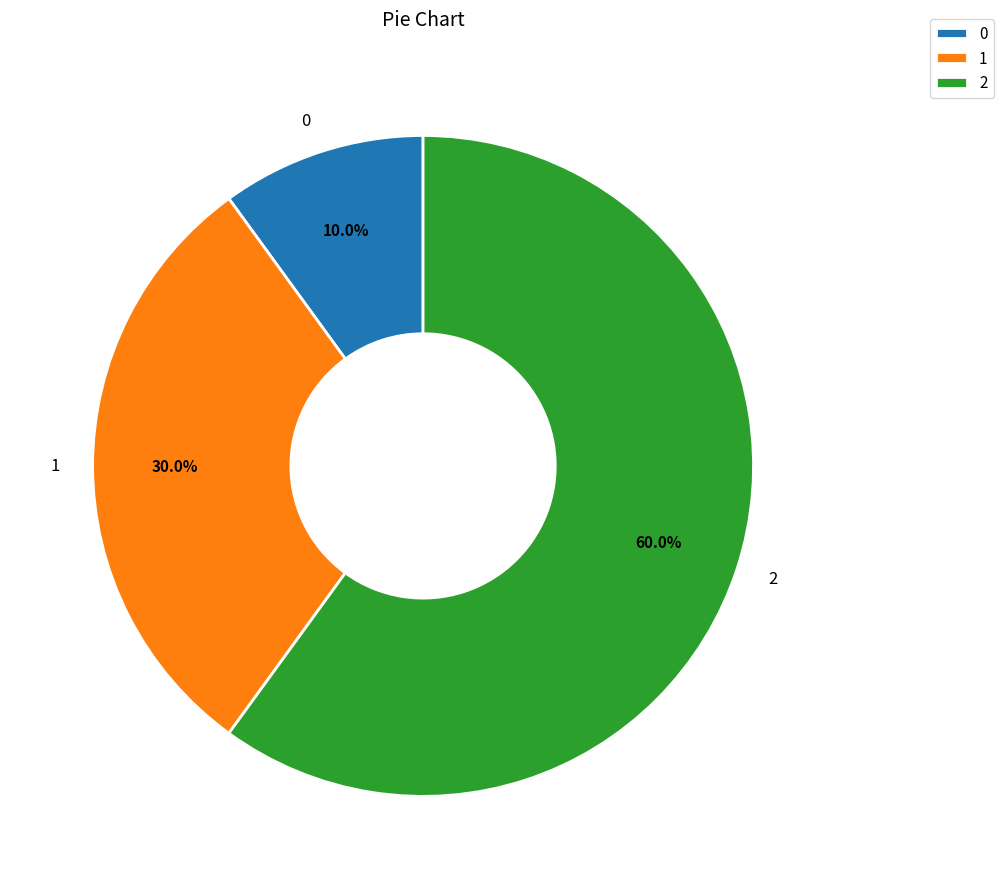

Is it true that 1 is 13% of the pie?

False